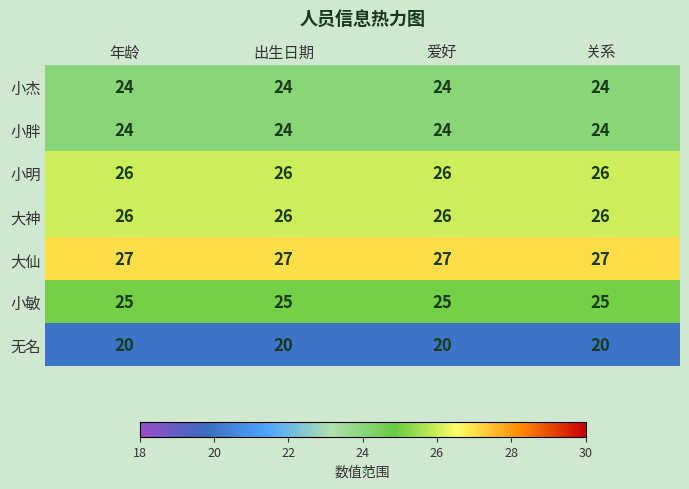

What is the approximate value of 小明 at 关系?

26